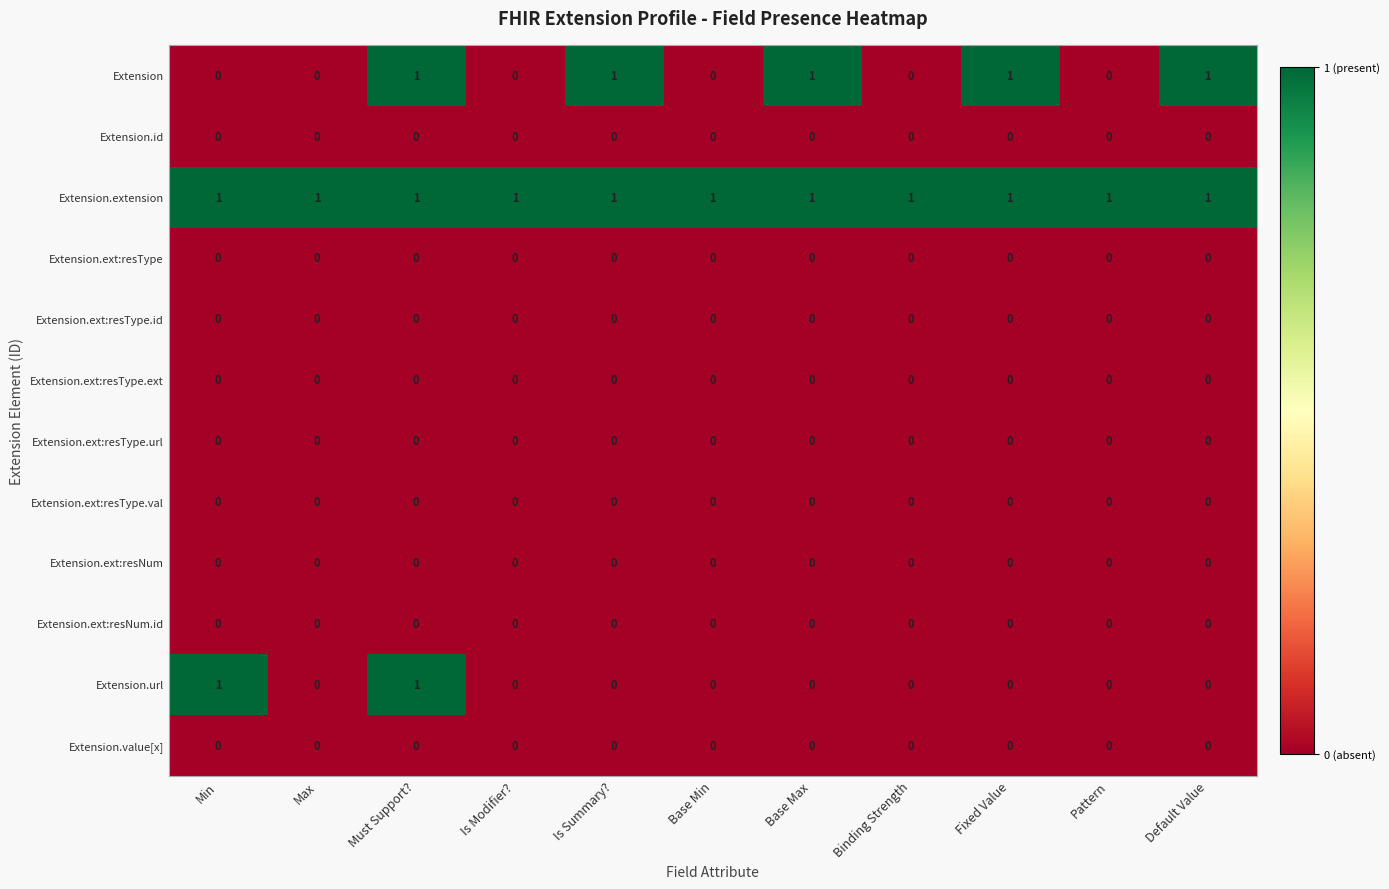

Which series has the largest total across all categories?

Extension.extension